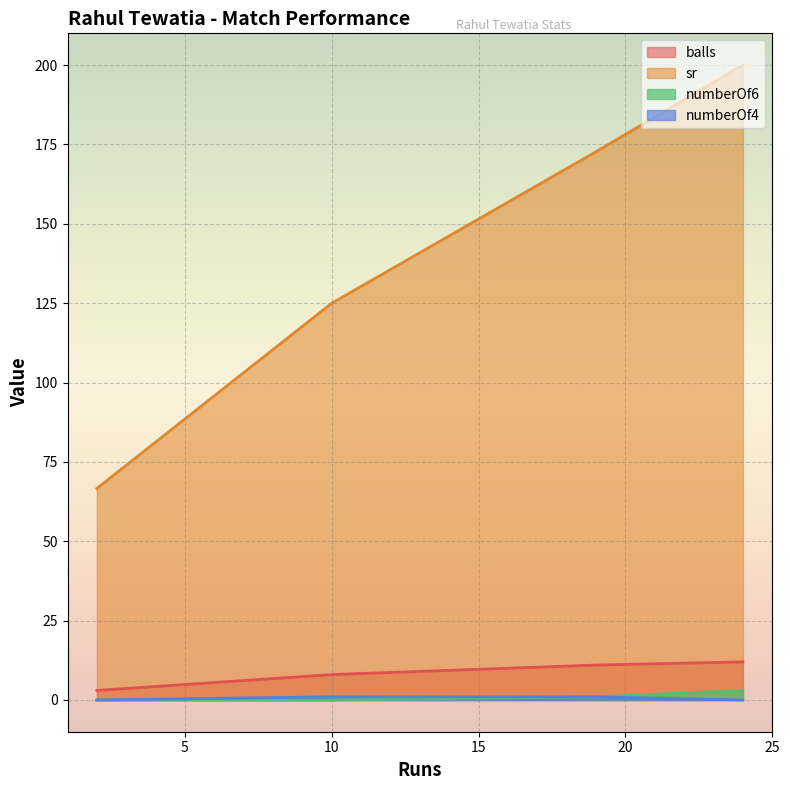

Count the number of data series in this chart.

4